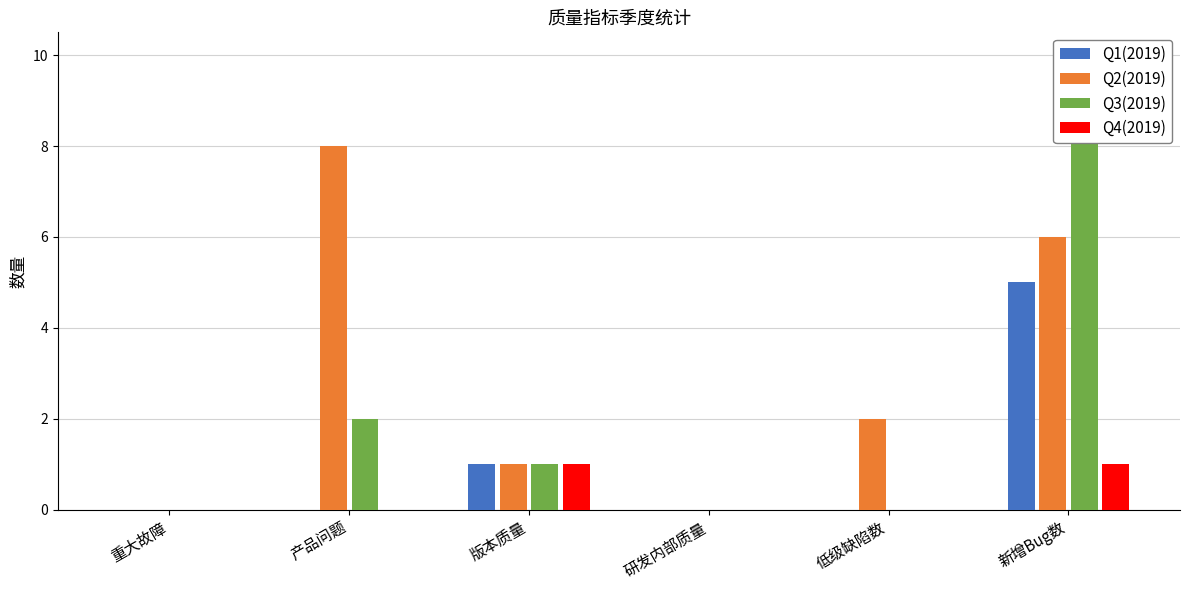

Rank the series at 版本质量 from lowest to highest value.

Q1(2019), Q2(2019), Q3(2019), Q4(2019)